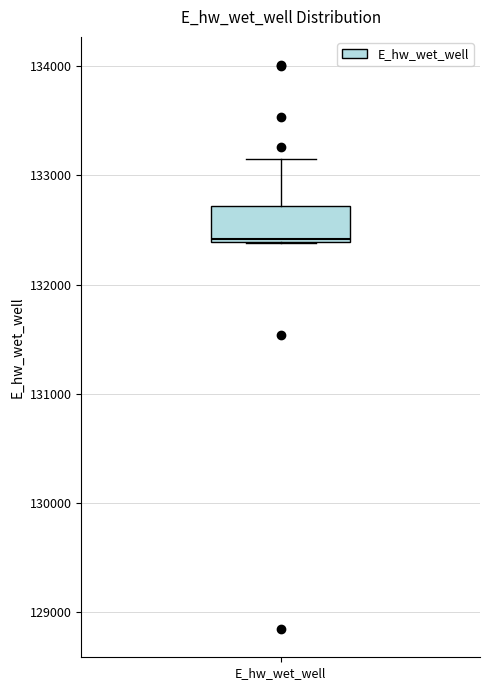

Read this box plot against the y-axis: the position of the median line, the range covered by the box, and the ends of both whiskers. The values are not printed on the chart, so give them approximately, as read against the axis.

median 132400, box 132400 to 132700, whiskers 132400 to 133100